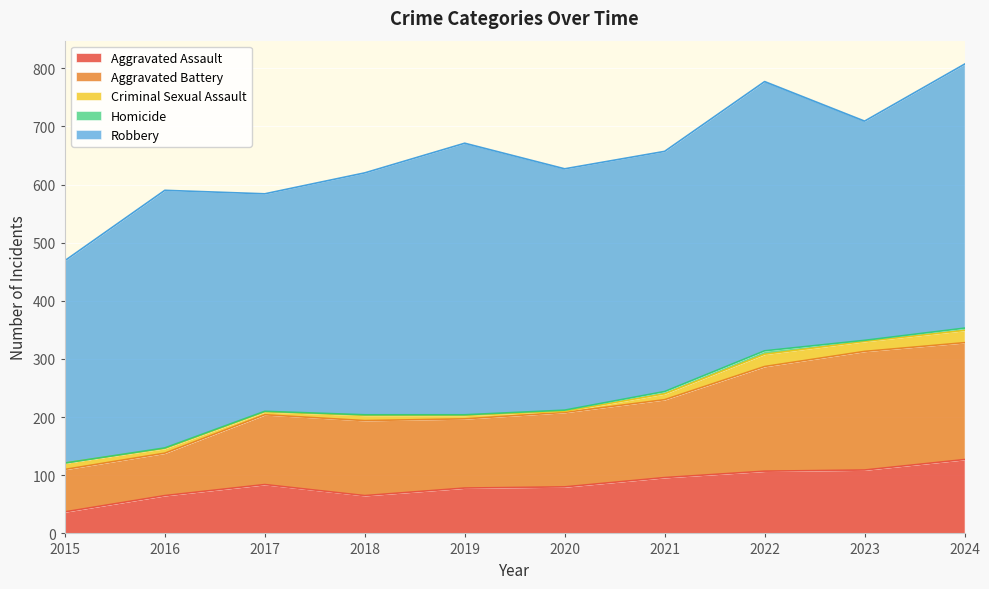

How many lines are shown in the chart?

5